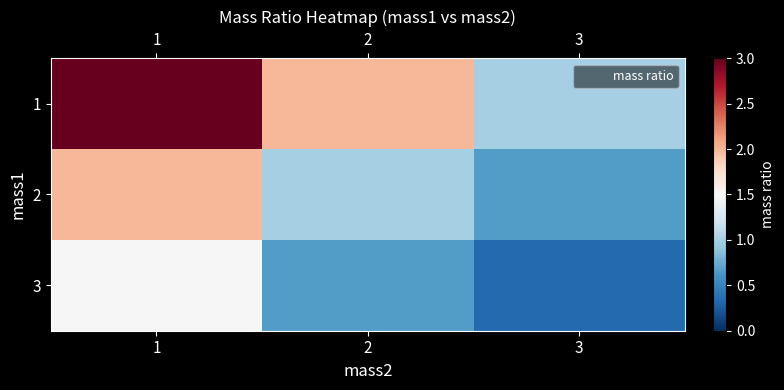

Which series has the largest range (max minus min)?

1